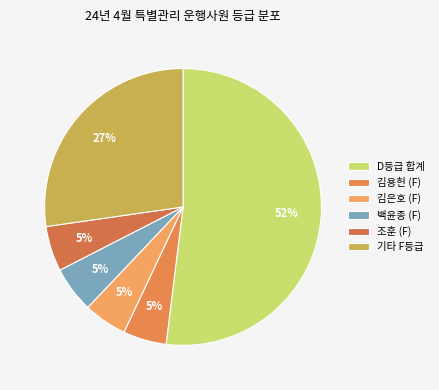

The 조훈 (F) slice represents 5% of the pie. True or false?

True